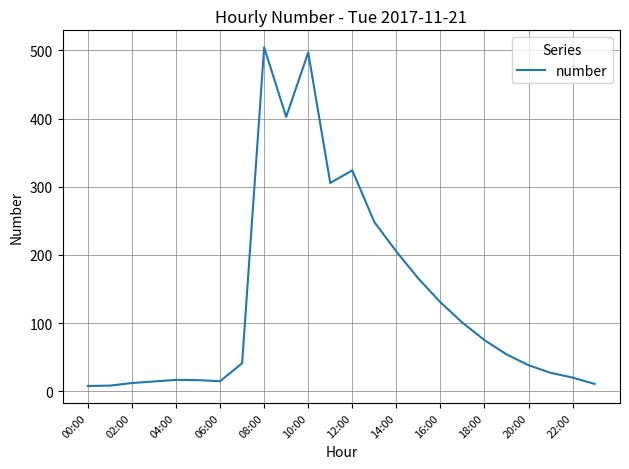

Is this an area chart (filled region under the line)?

No